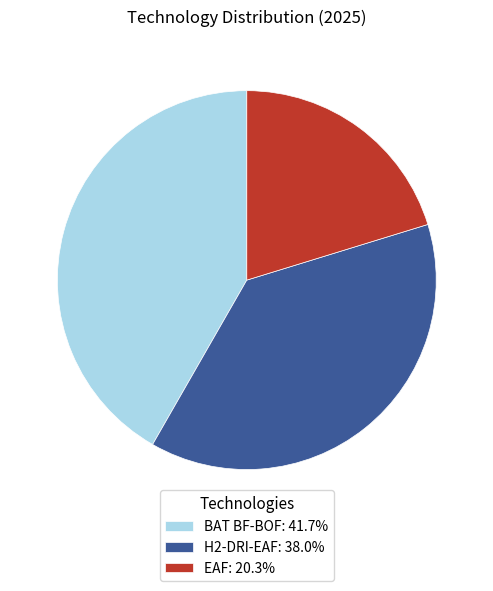

What is the ratio of the value at EAF to the value at H2-DRI-EAF?

0.5